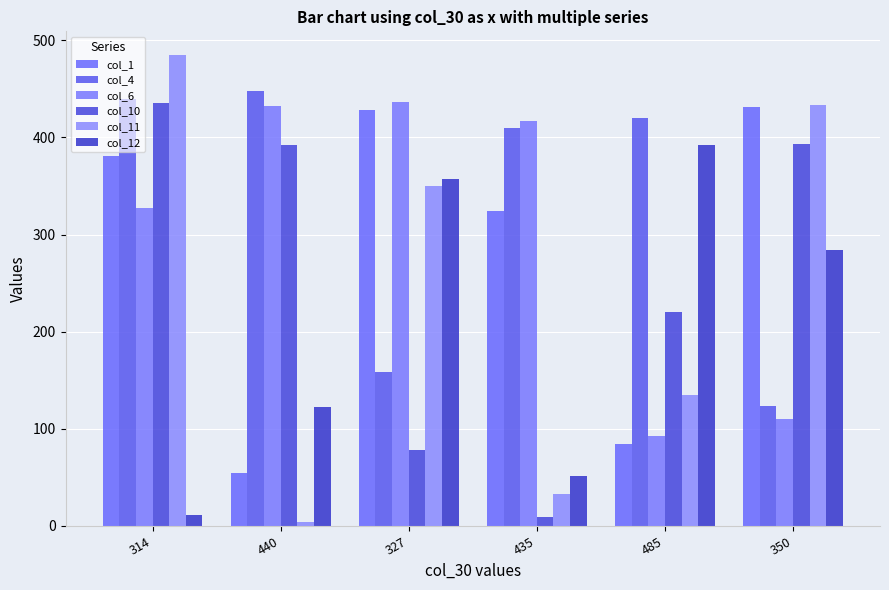

What is the label of the 5th bar from the right?

440